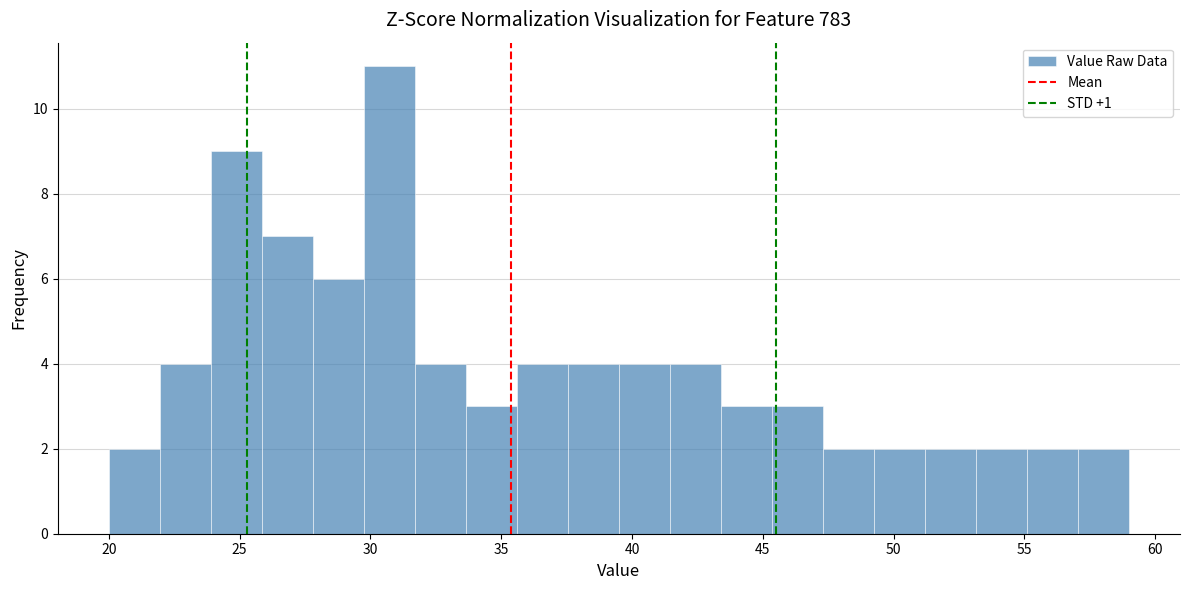

Read against the x-axis, roughly where is the centre of the tallest bar?

30.5